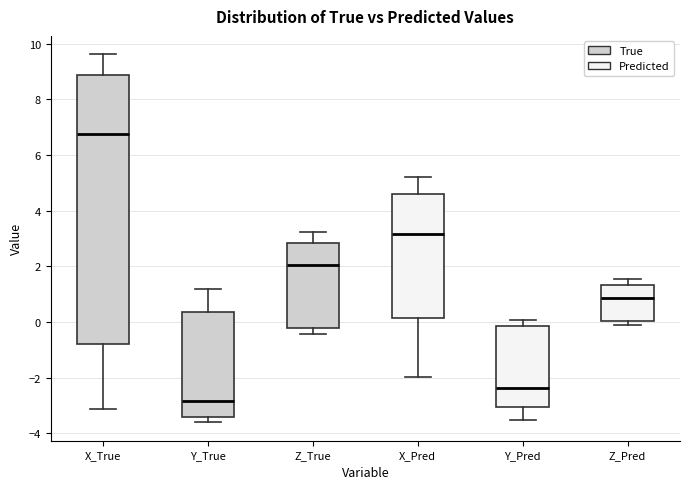

Which box has the lowest median line?

Y_True